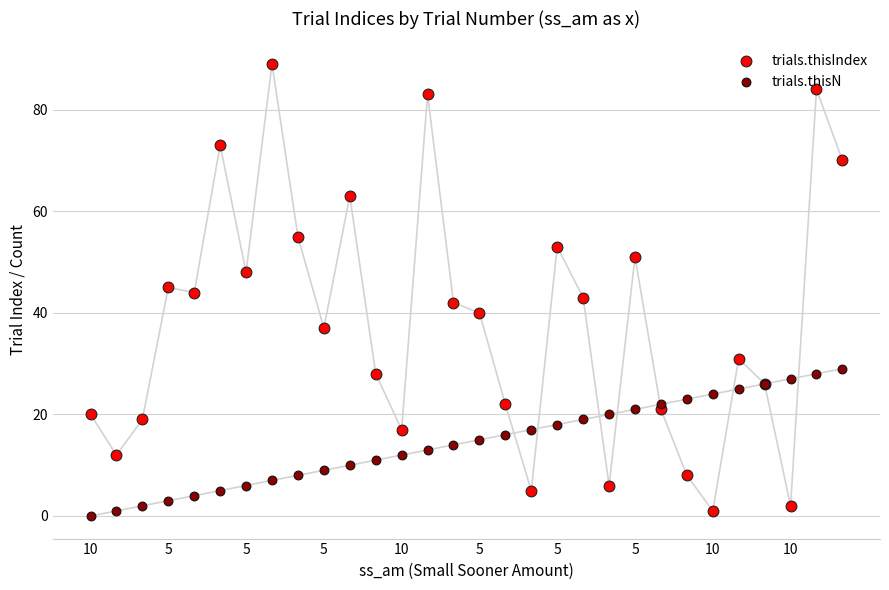

At how many categories does at least one series exceed 14?

29